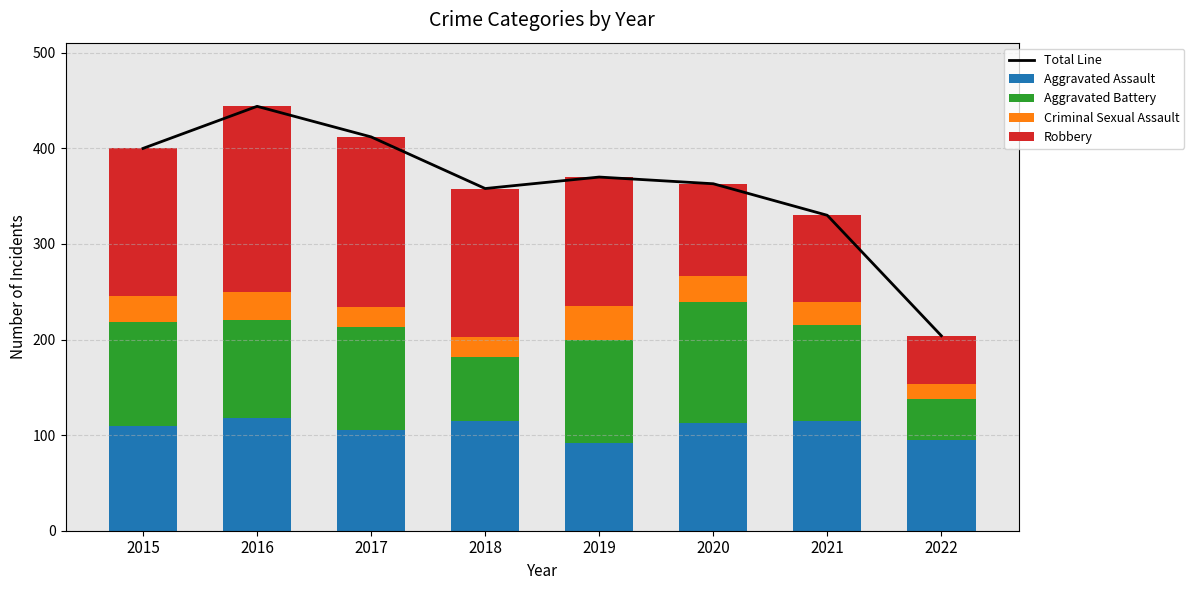

How many data points in Total Line are less than 370?

4